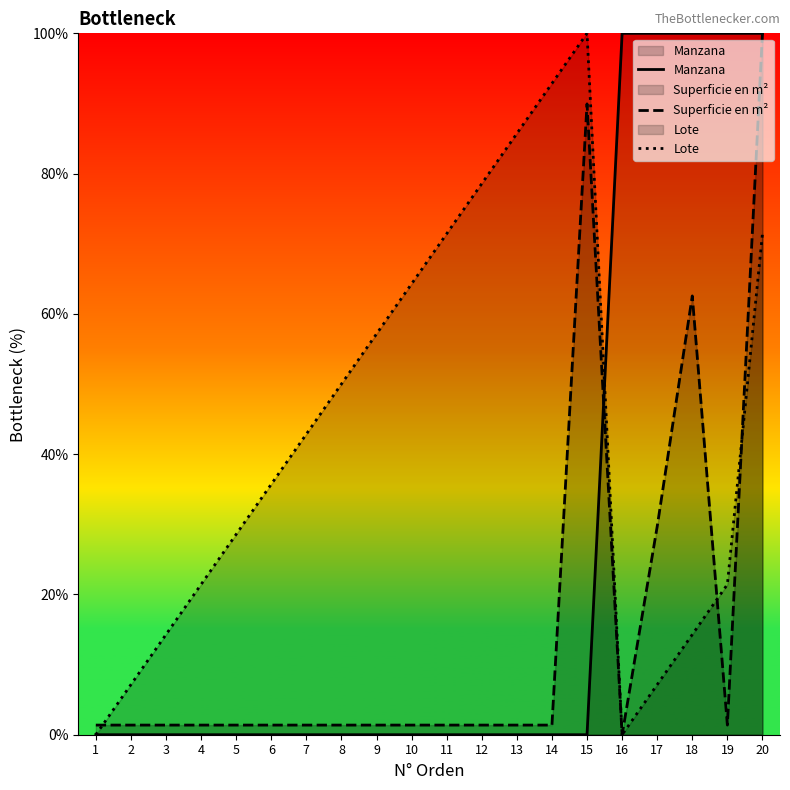

Between 10 and 17, which is larger?

17